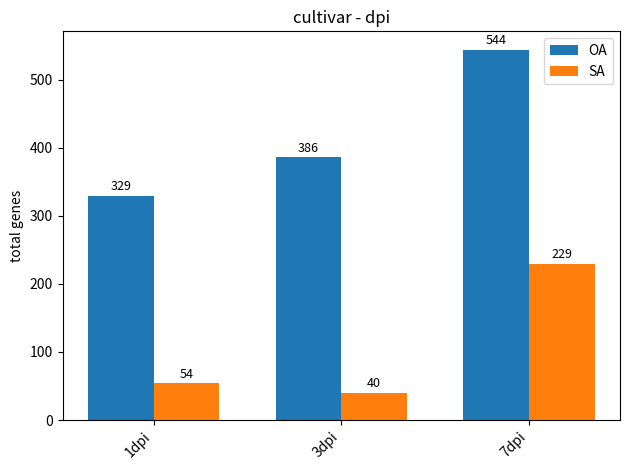

Reading left to right, list all the values displayed in this chart.

OA: 1dpi=329	3dpi=386	7dpi=544
SA: 1dpi=54	3dpi=40	7dpi=229